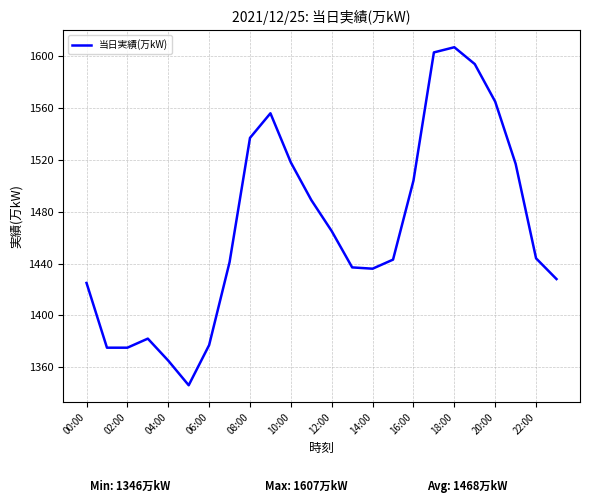

What is the difference between the maximum and minimum values?

261